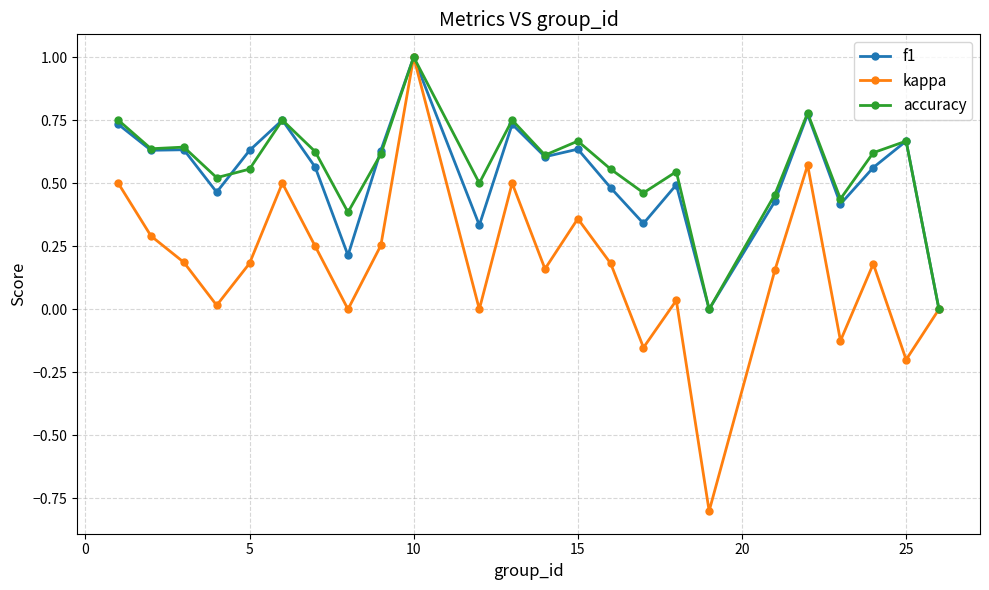

What is the highest value of the kappa series?

1.0